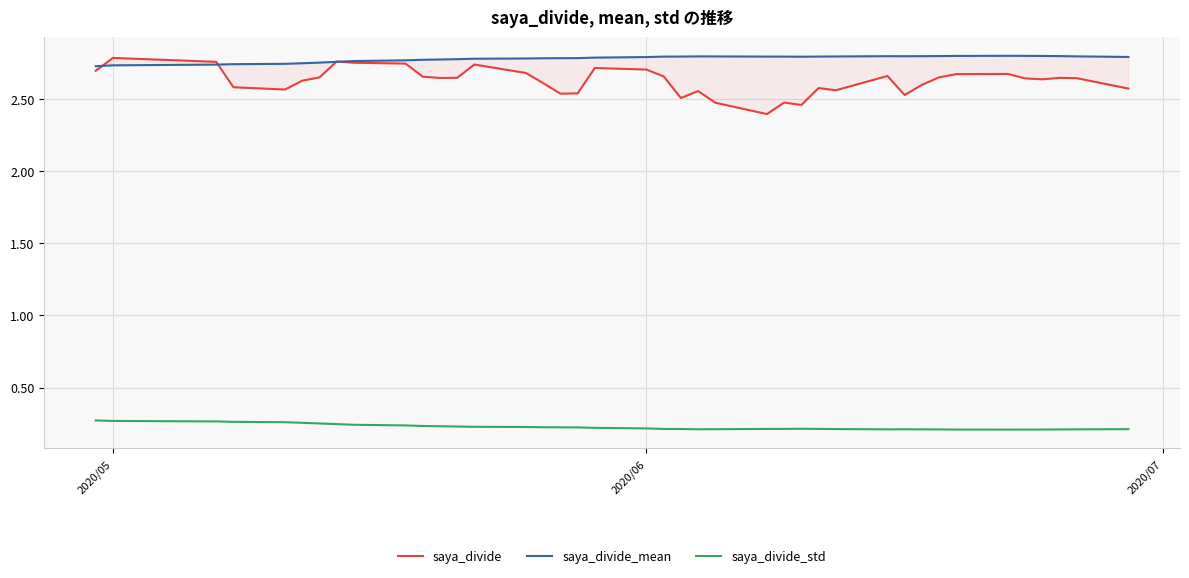

What is the difference between the maximum and second lowest values in the saya_divide_std series?

0.1